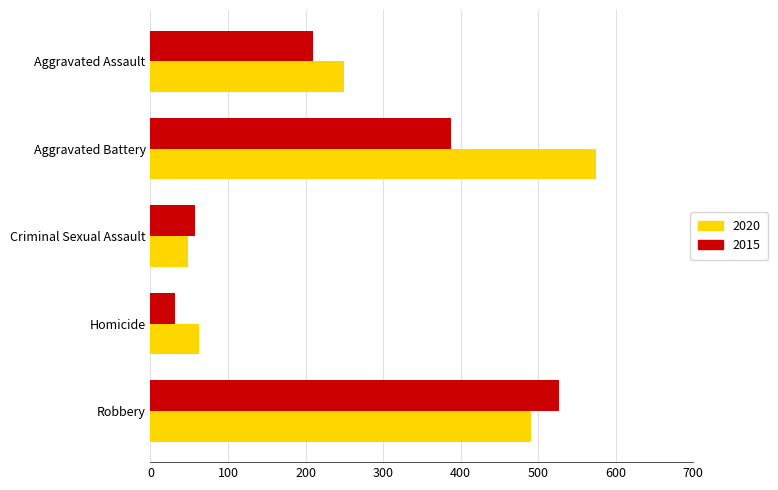

The value of 2015 at Homicide is 32. True or false?

True